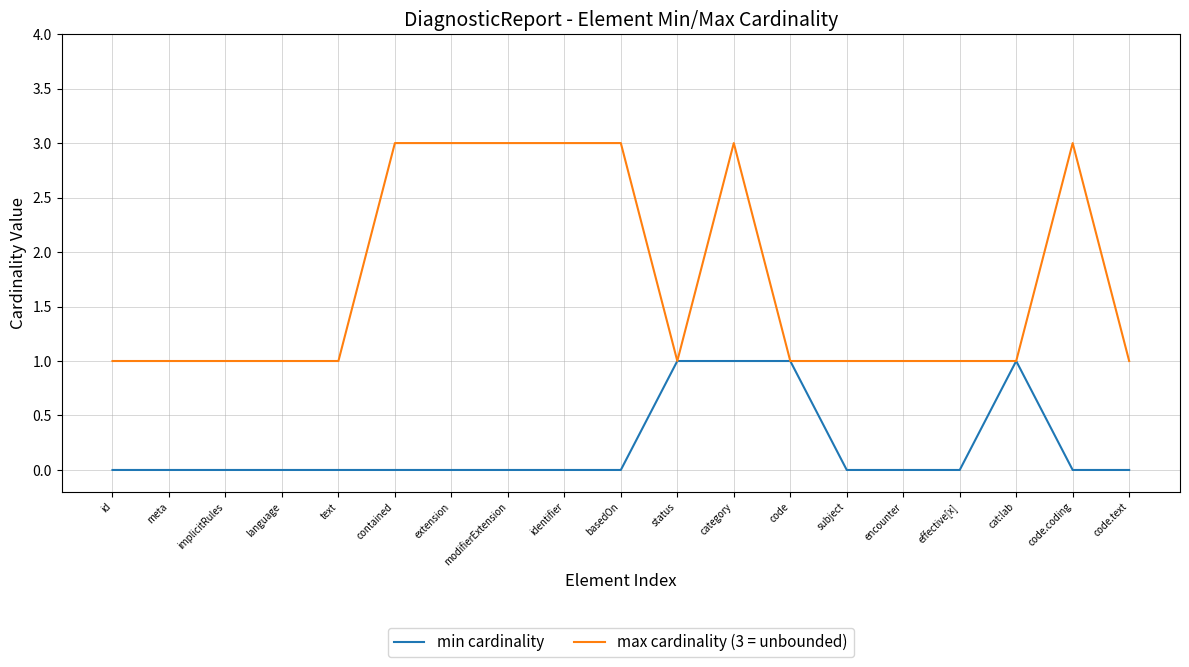

The value of min cardinality at encounter is 1. True or false?

False